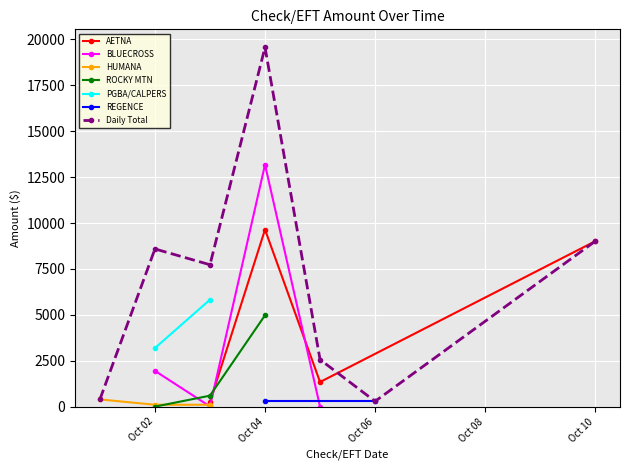

How many interior local peaks does the AETNA series have?

1